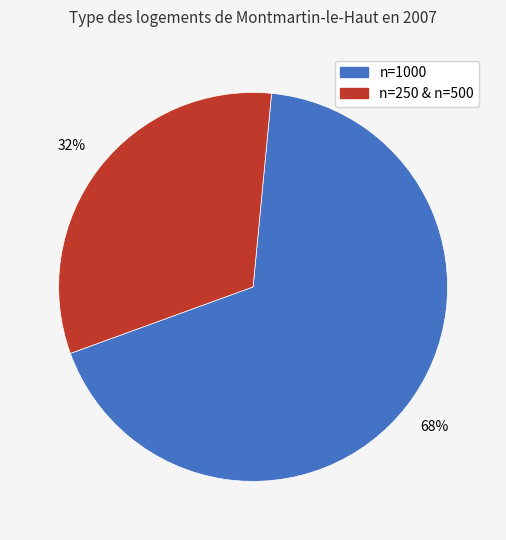

The n=250 & n=500 slice represents 32% of the pie. True or false?

True